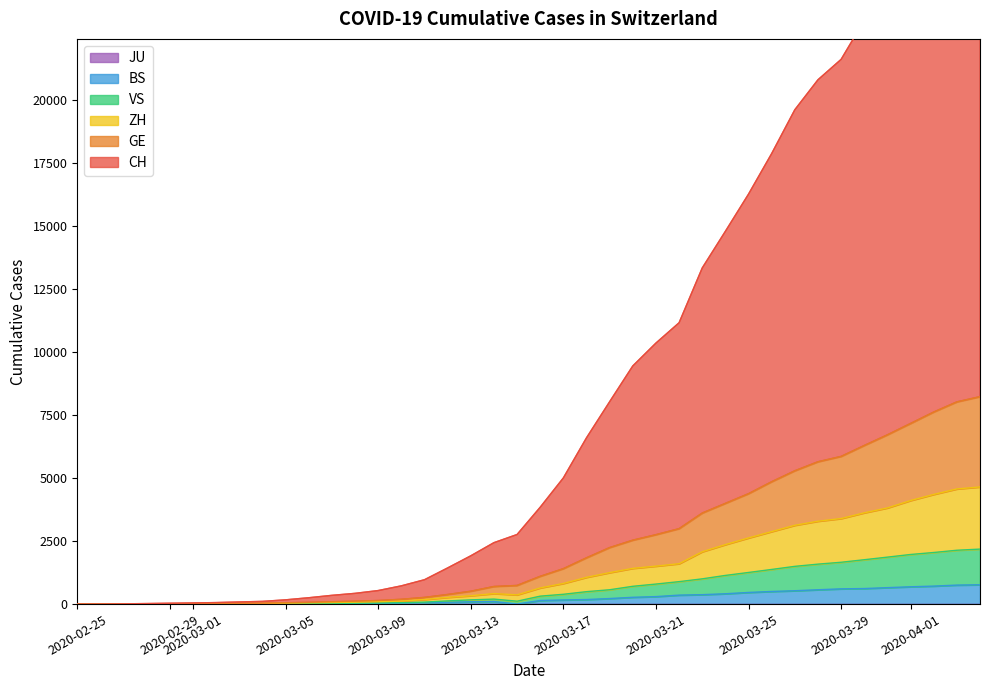

What is the maximum value for BS?

767